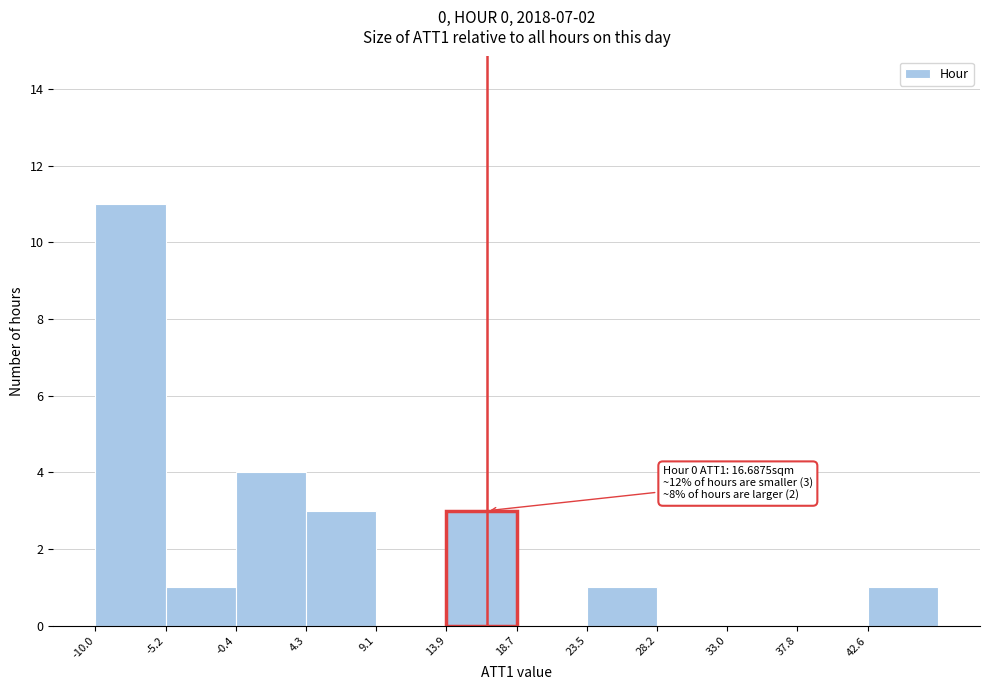

Over which range of the x-axis is the bar tallest?

-10.0 to -5.0